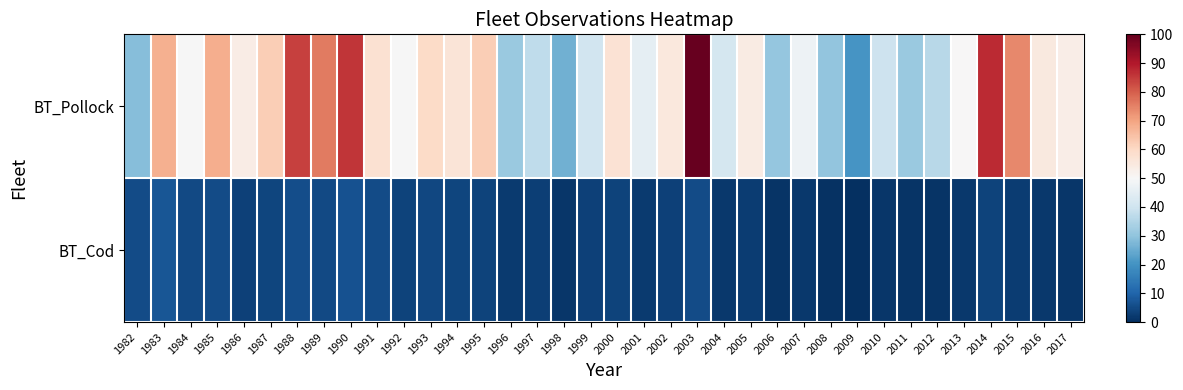

List the series in order of their peak value, lowest first.

BT_Cod, BT_Pollock